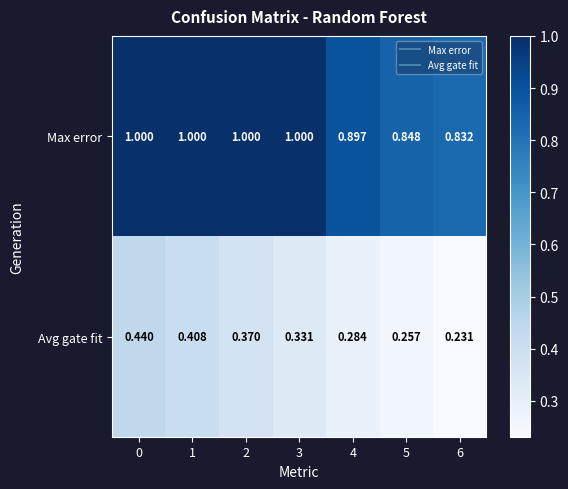

Which series changed the most between 1 and 6?

Avg gate fit